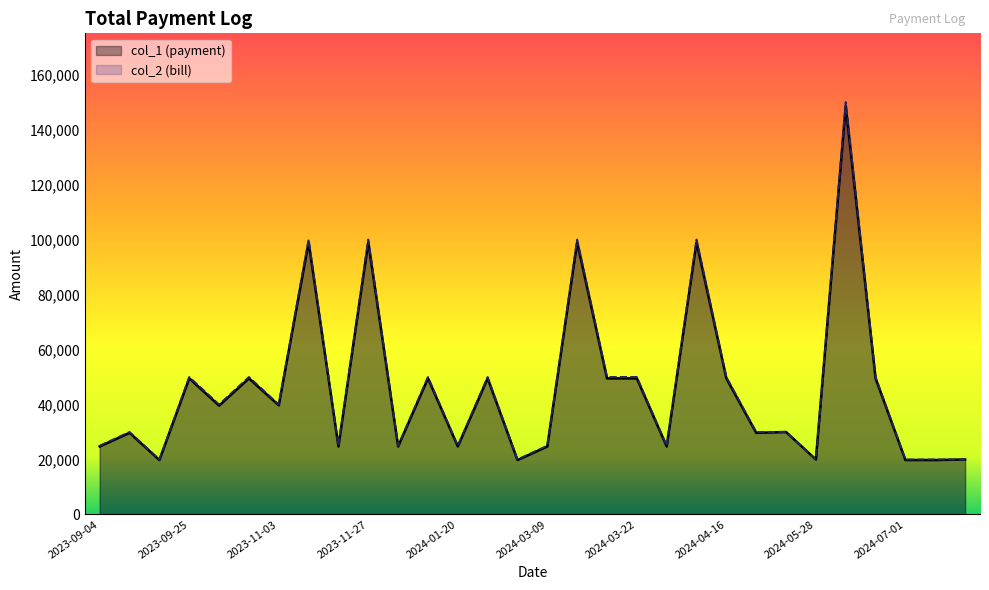

True or false: col_1 and col_2 intersect in this chart.

False